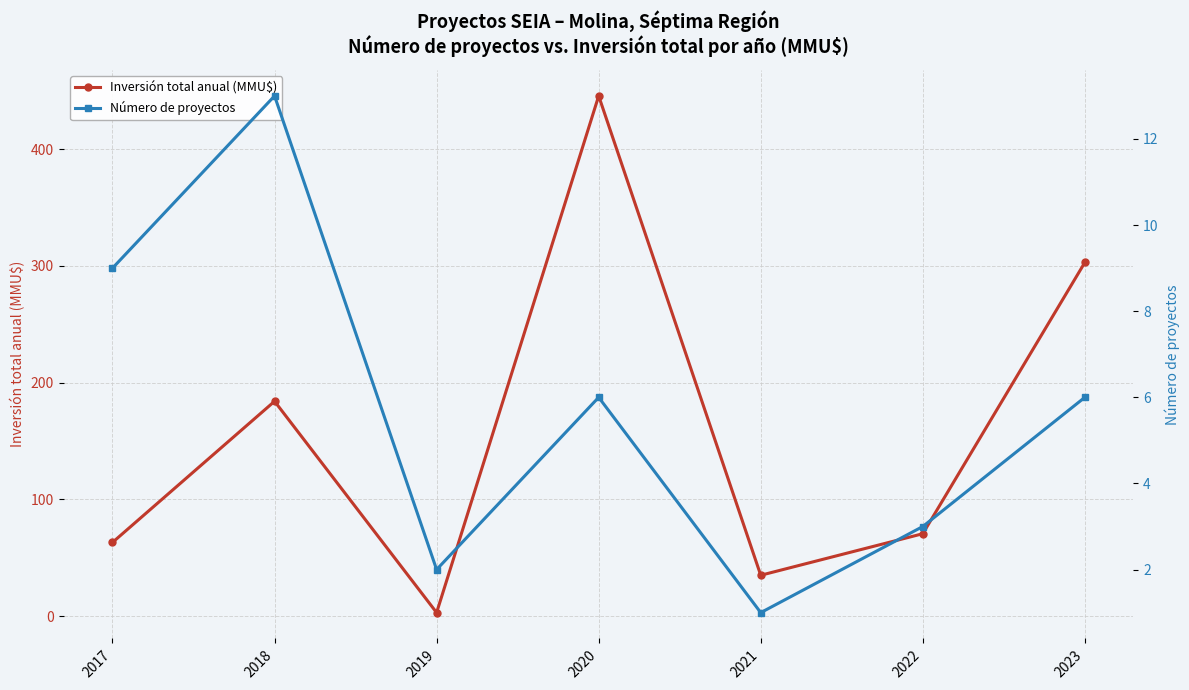

In Número de proyectos, how many points are higher than both neighbors (excluding endpoints)?

2